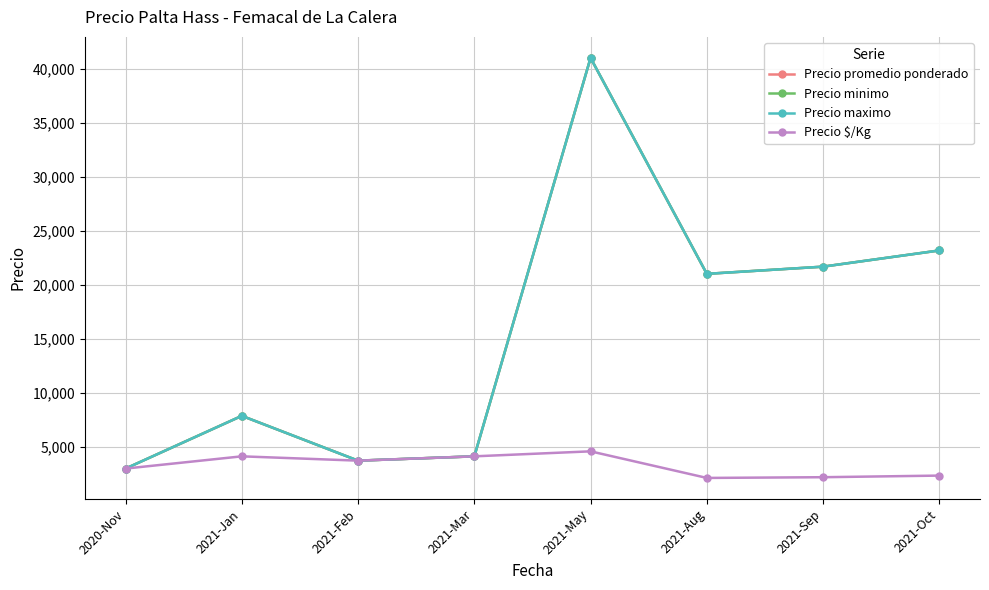

At which label is Precio $/Kg closest to 3331?

2020-Nov